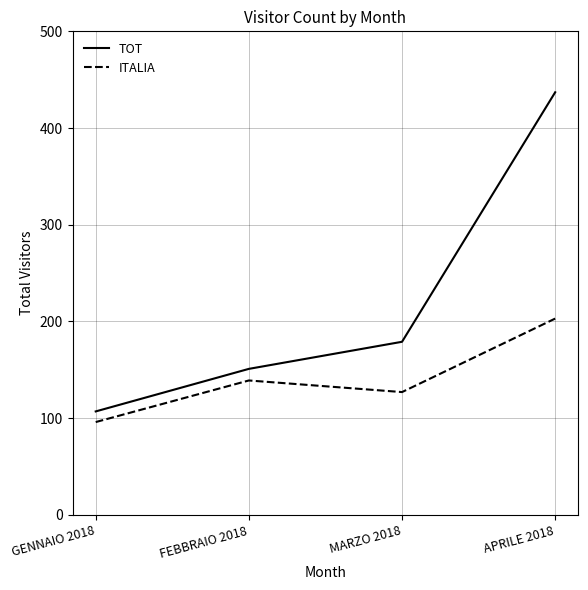

Rank the series by their maximum value, from highest to lowest.

TOT, ITALIA